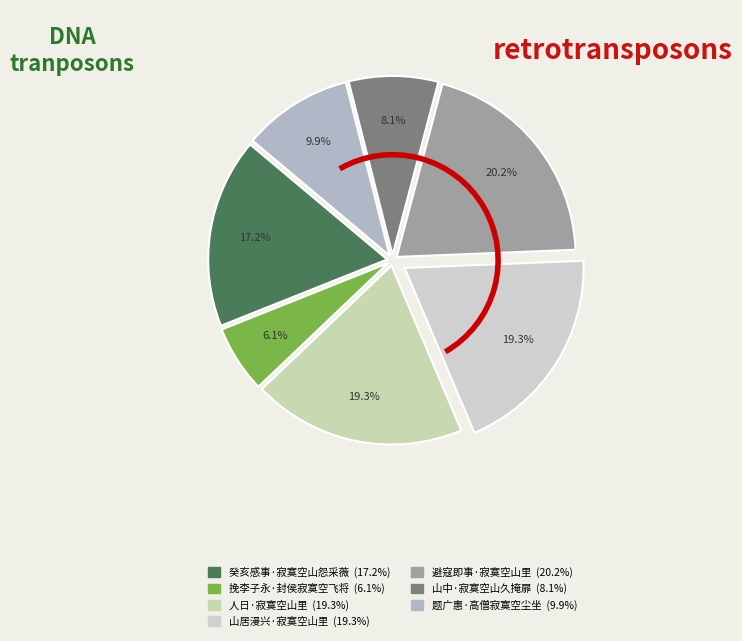

How many slices are in this pie chart?

7